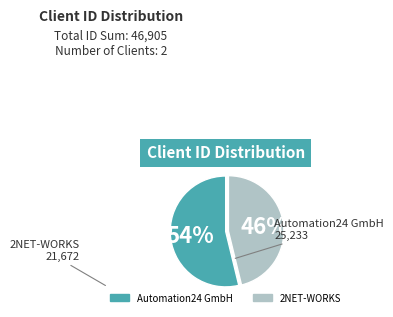

Between Automation24 GmbH and 2NET-WORKS, which is larger?

Automation24 GmbH